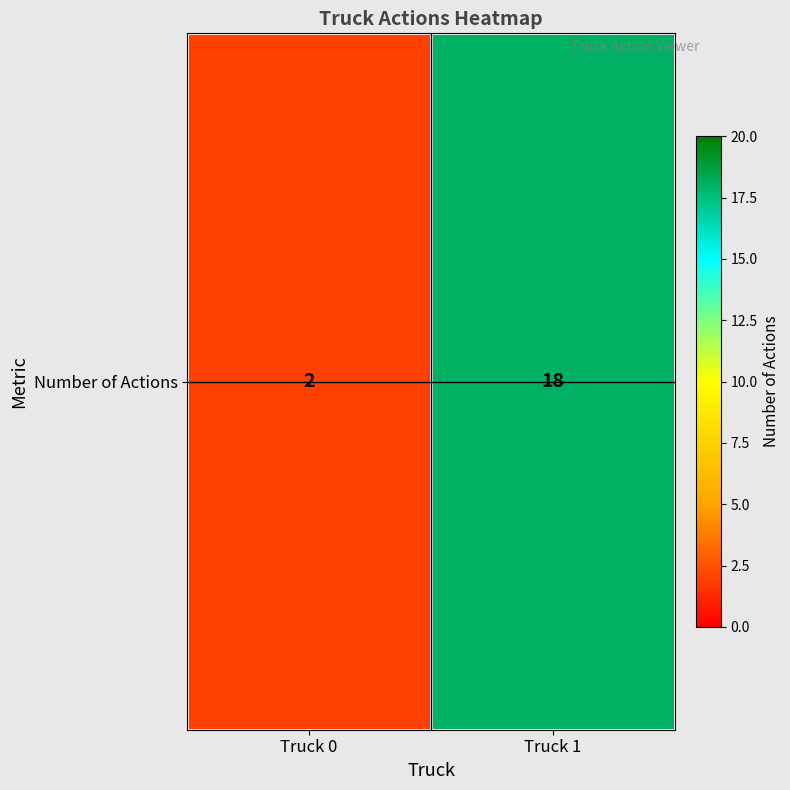

How many values are between 2 and 18?

2